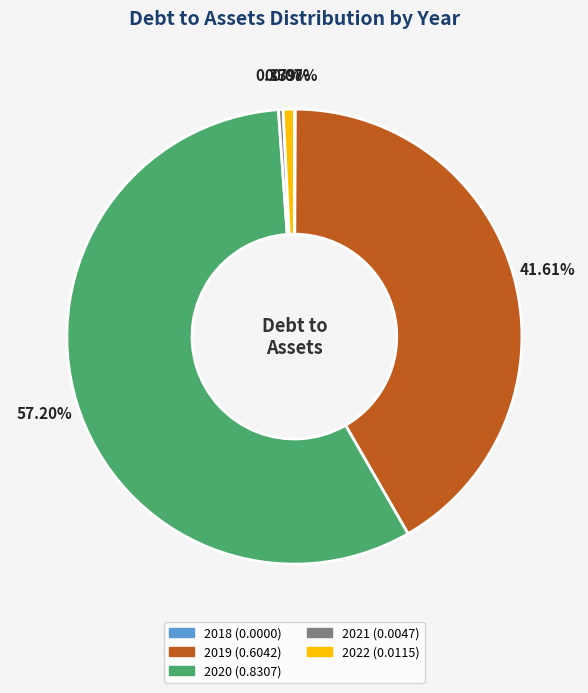

Is it true that 2020 is 50% of the pie?

False